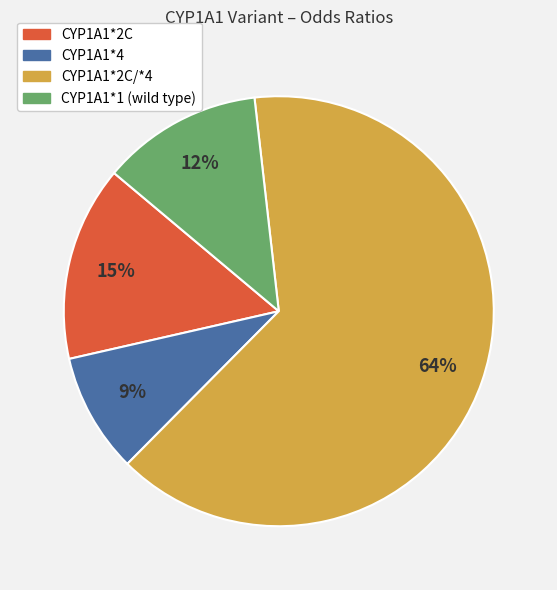

To the nearest percent, what is the average slice percentage?

25%